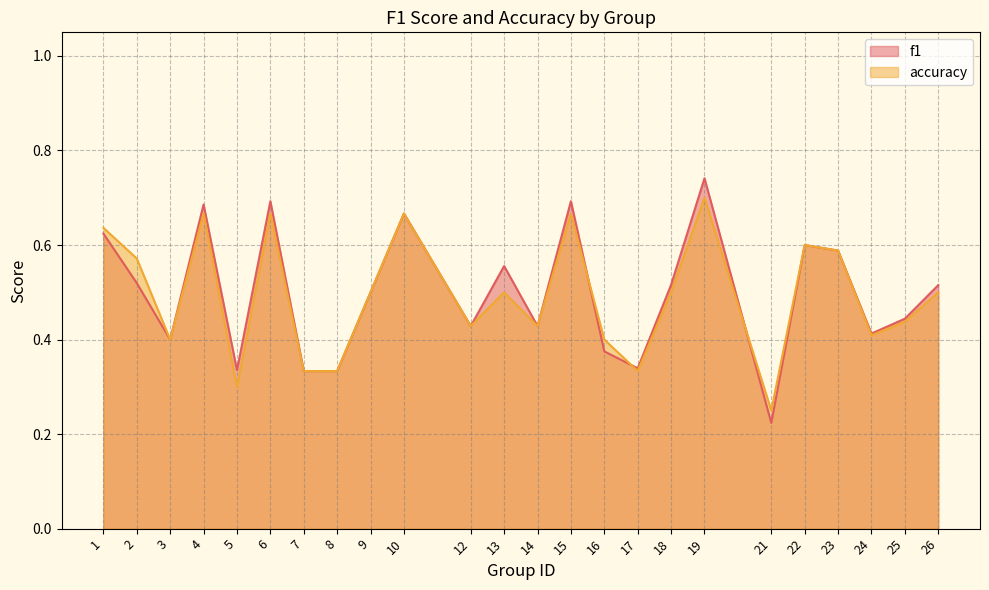

Rank the series at 12 from highest to lowest value.

f1, accuracy